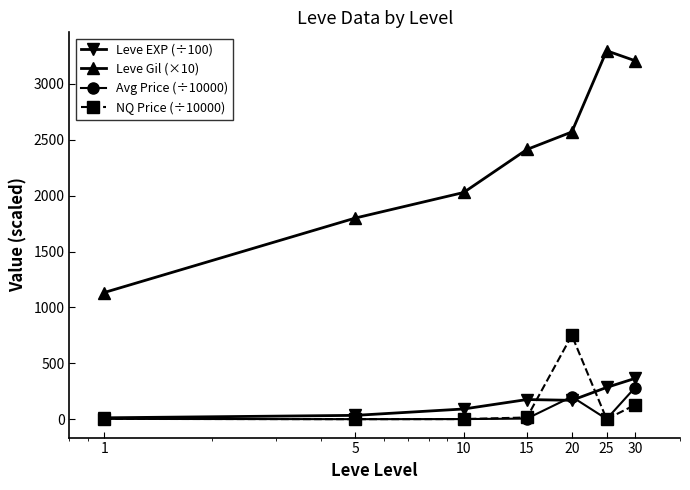

Which series has the widest spread of values?

Leve Gil (×10)